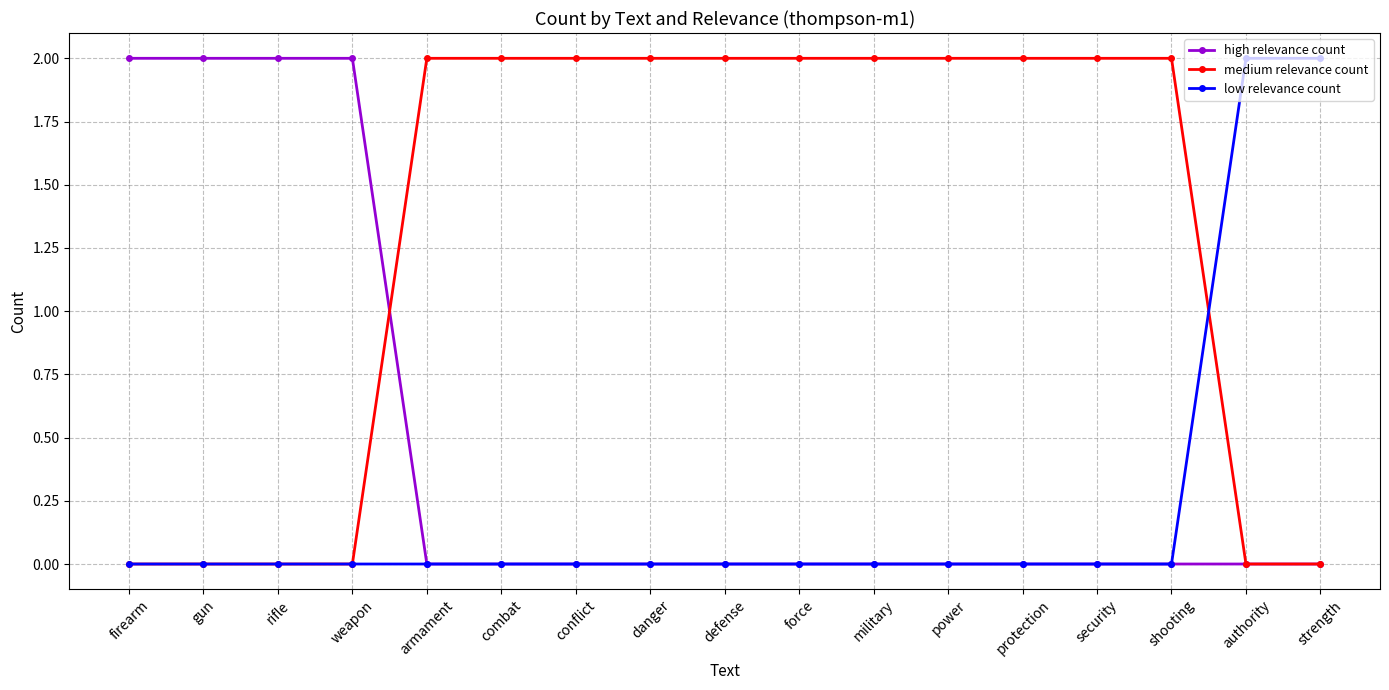

Rank the series by their average value, from highest to lowest.

medium relevance count, high relevance count, low relevance count